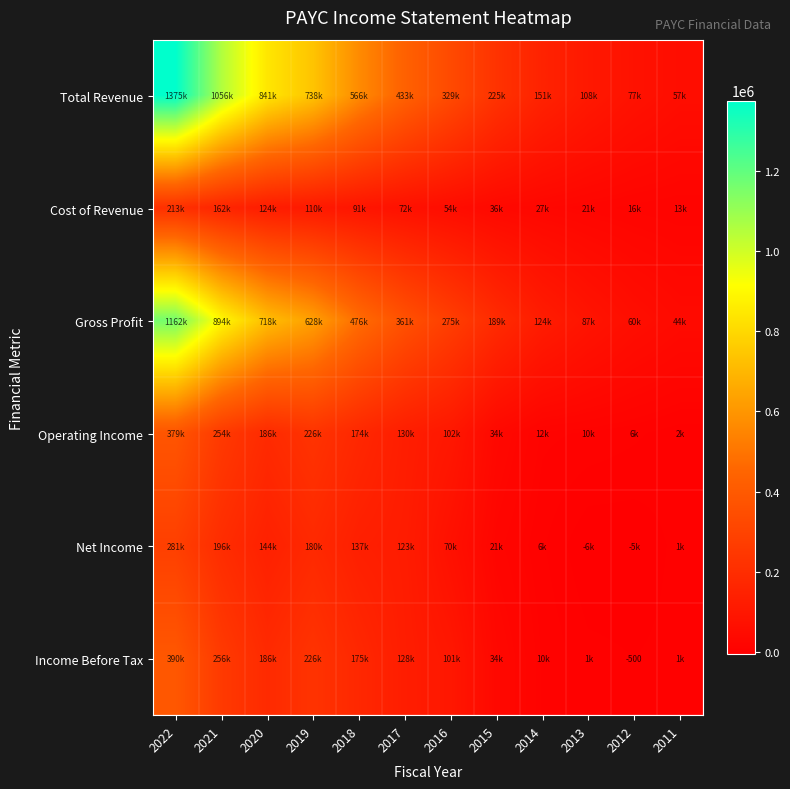

Rank the series by their maximum value, from highest to lowest.

Total Revenue, Gross Profit, Income Before Tax, Operating Income, Net Income, Cost of Revenue